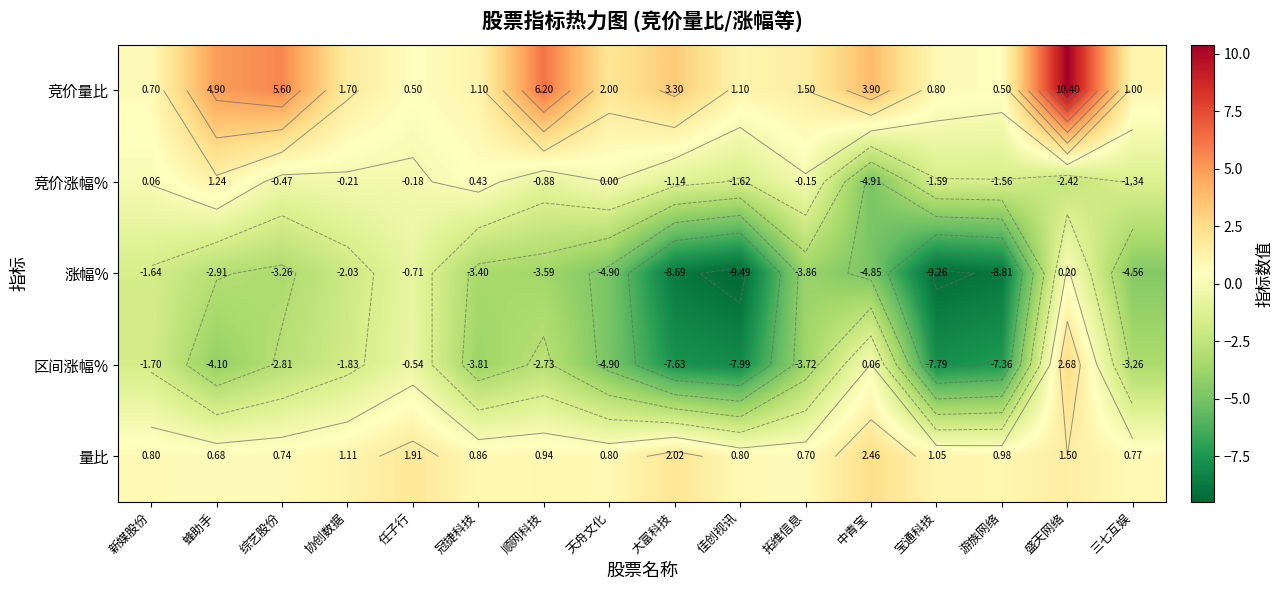

At which label is 竞价涨幅% closest to -1?

顺网科技